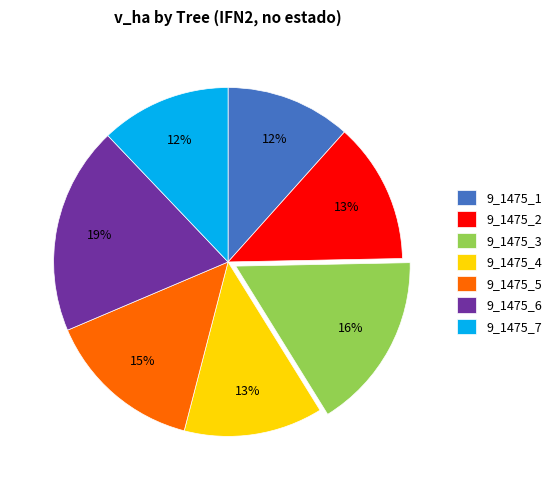

Does 9_1475_3 represent more than half of the total?

No